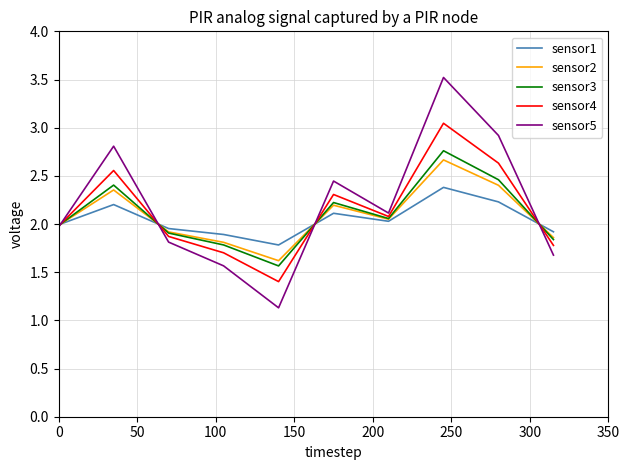

What is the highest value of the sensor5 series?

3.5